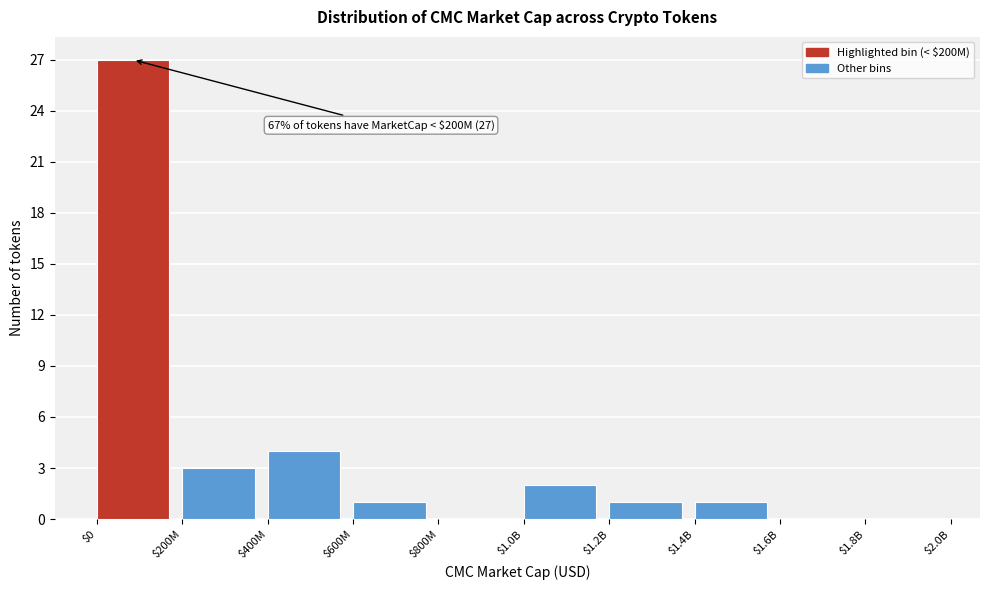

At which label is the value closest to 13?

$400M